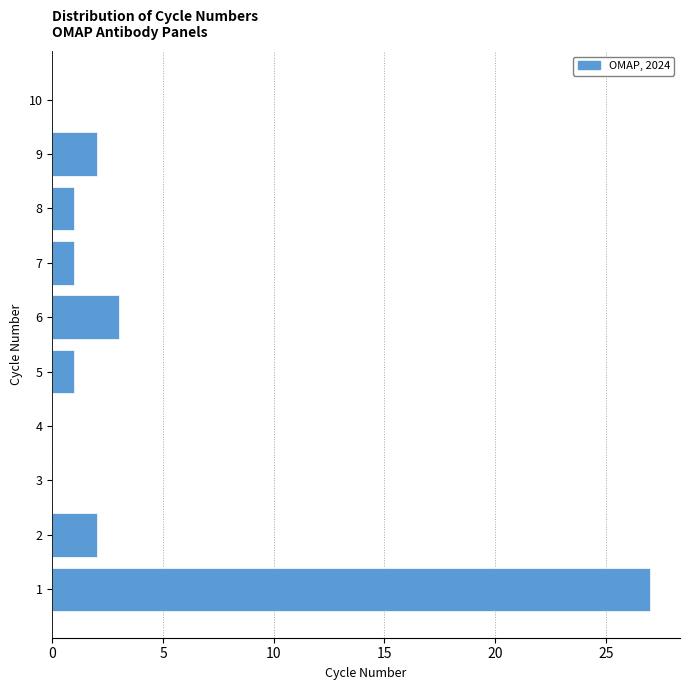

Reading bottom to top, list all the values displayed in this chart.

1=27	2=2	3=0	4=0	5=1	6=3	7=1	8=1	9=2	10=0